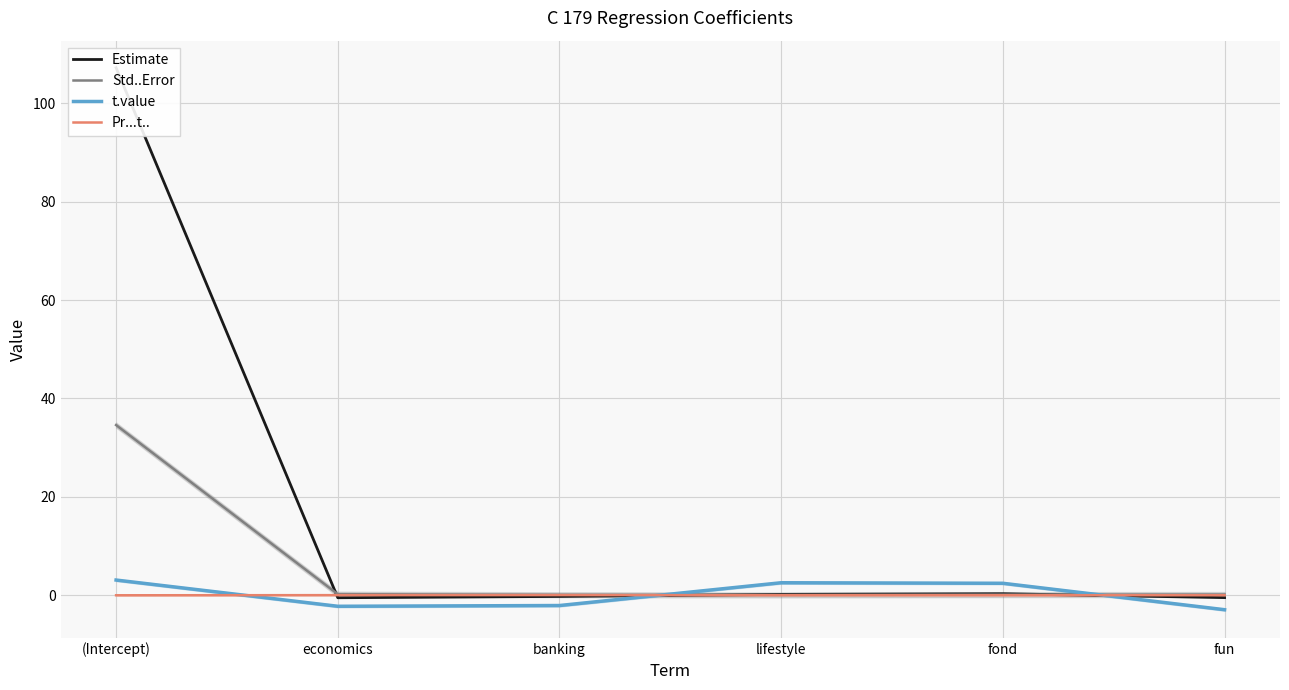

Which series changed the most between (Intercept) and economics?

Estimate